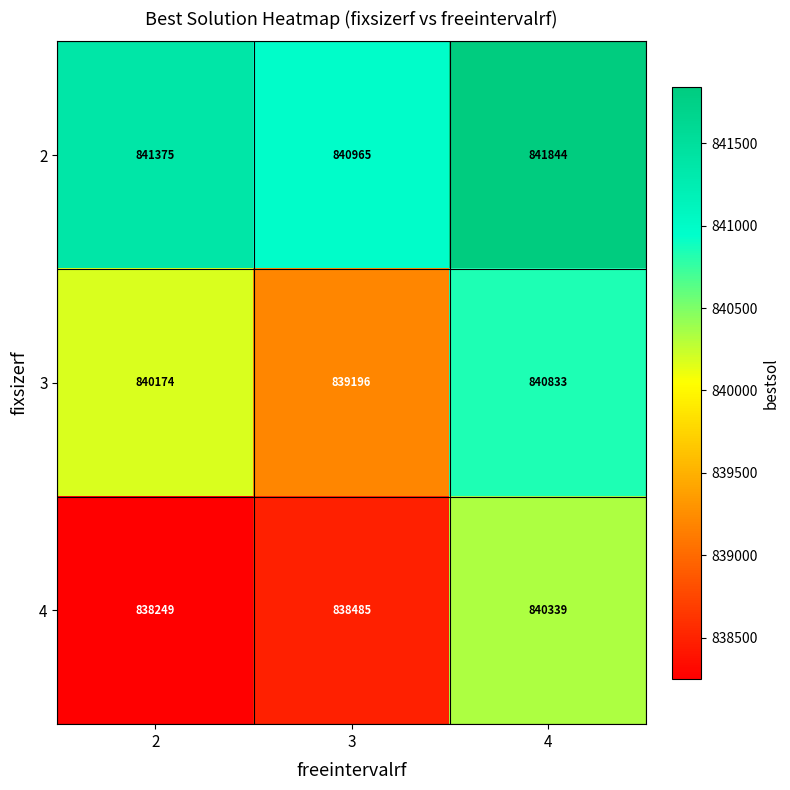

How many data points in 2 are less than 841375?

1